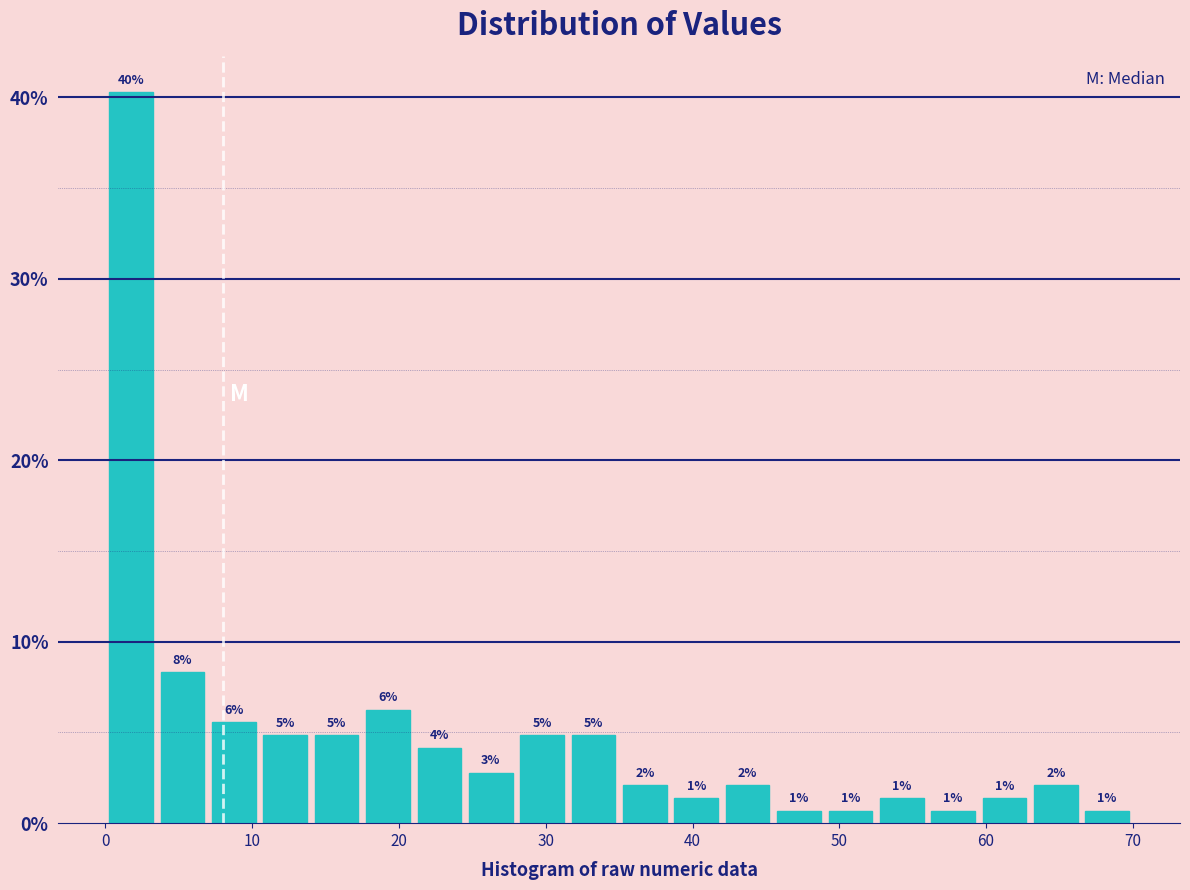

Around what value on the x-axis is the tallest bar? Give the approximate position of its centre, as read against the axis.

2